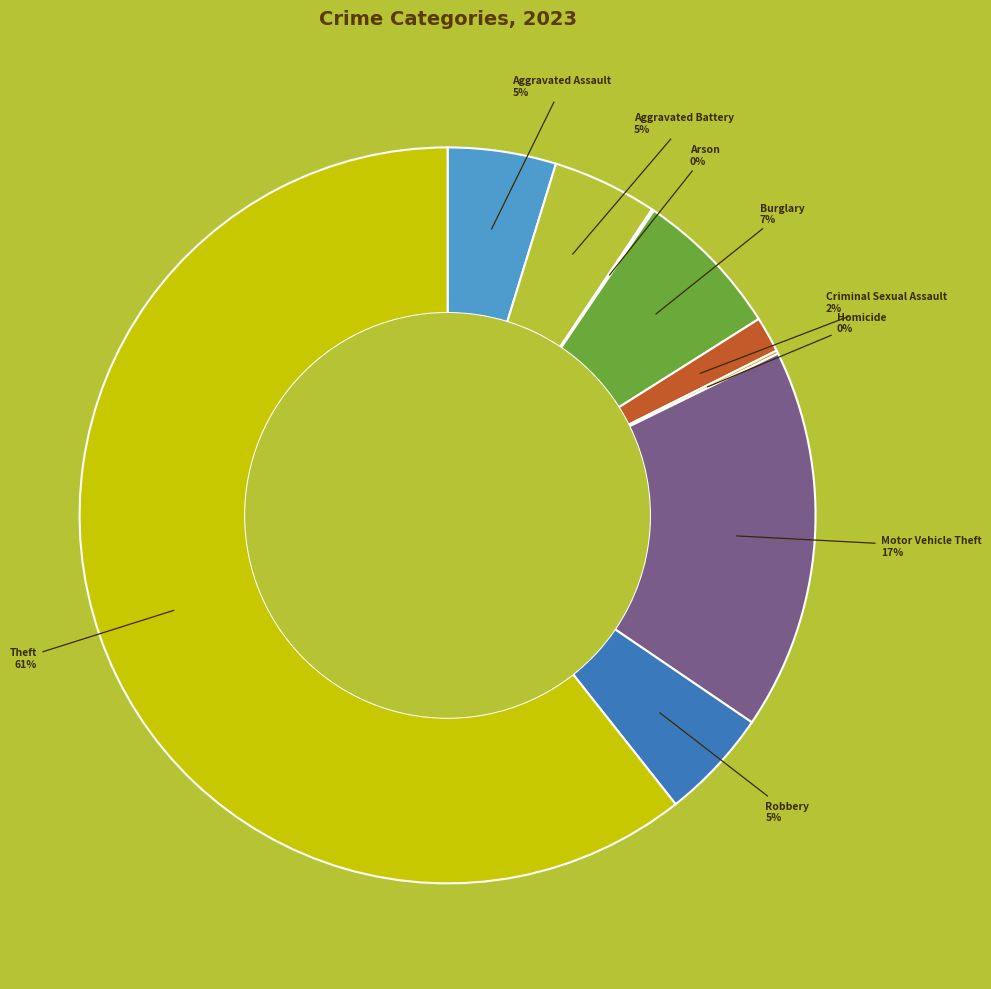

Does any single category account for the majority?

Yes